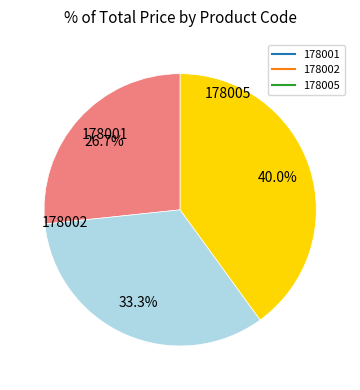

Which category has the biggest portion of the pie?

178005